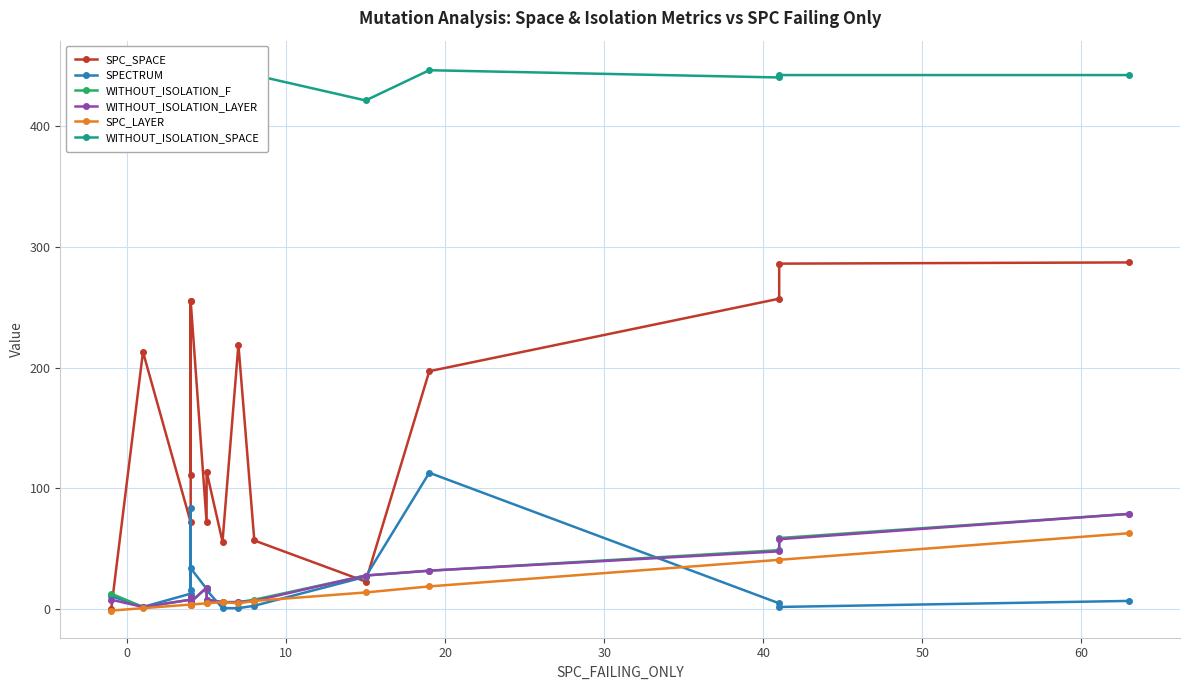

How many lines are shown in the chart?

6